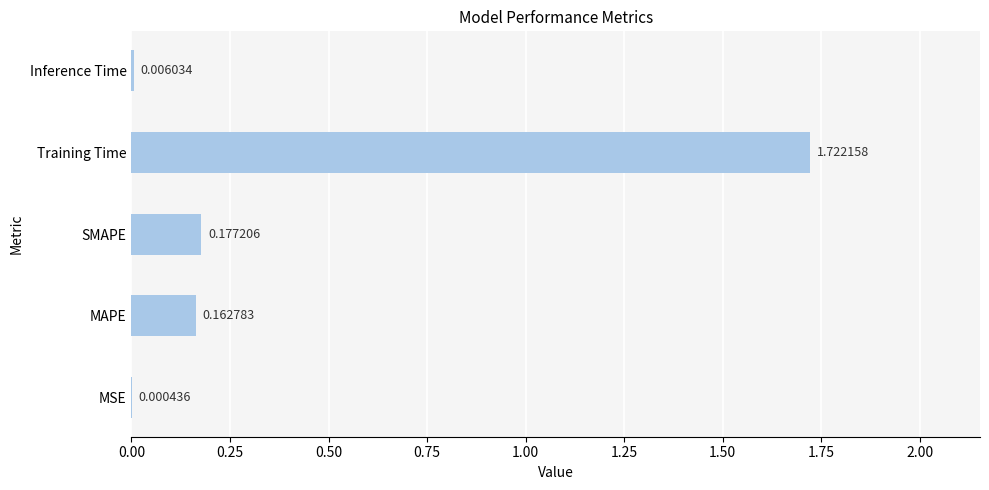

Which has a higher value, SMAPE or Inference Time?

SMAPE